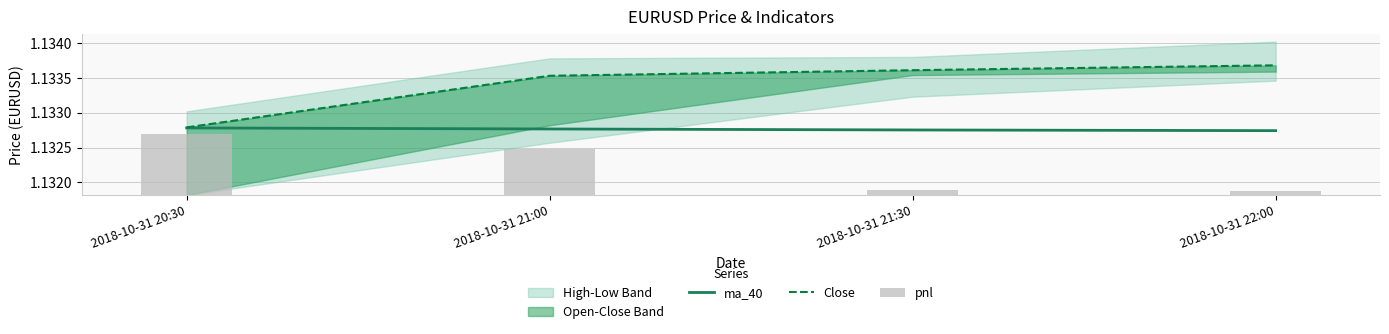

True or false: Close has a value of 1.1 at 2018-10-31 20:30.

True